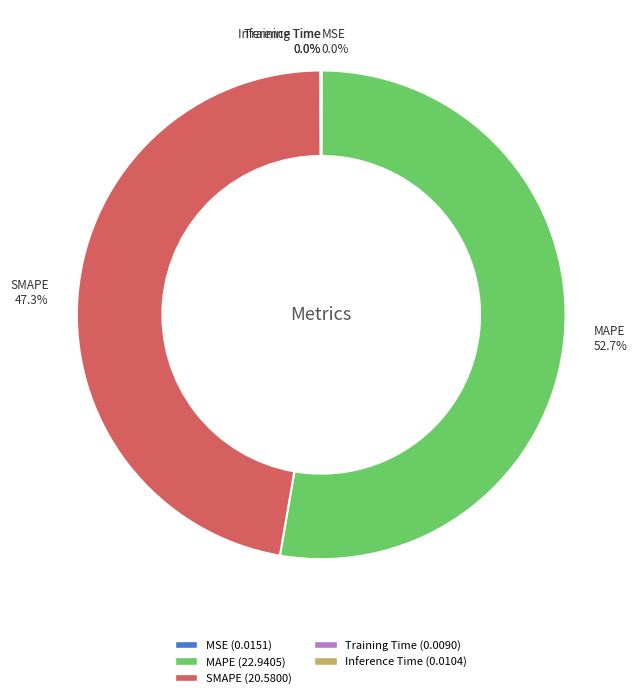

How much of the chart is everything except MAPE?

47.3%